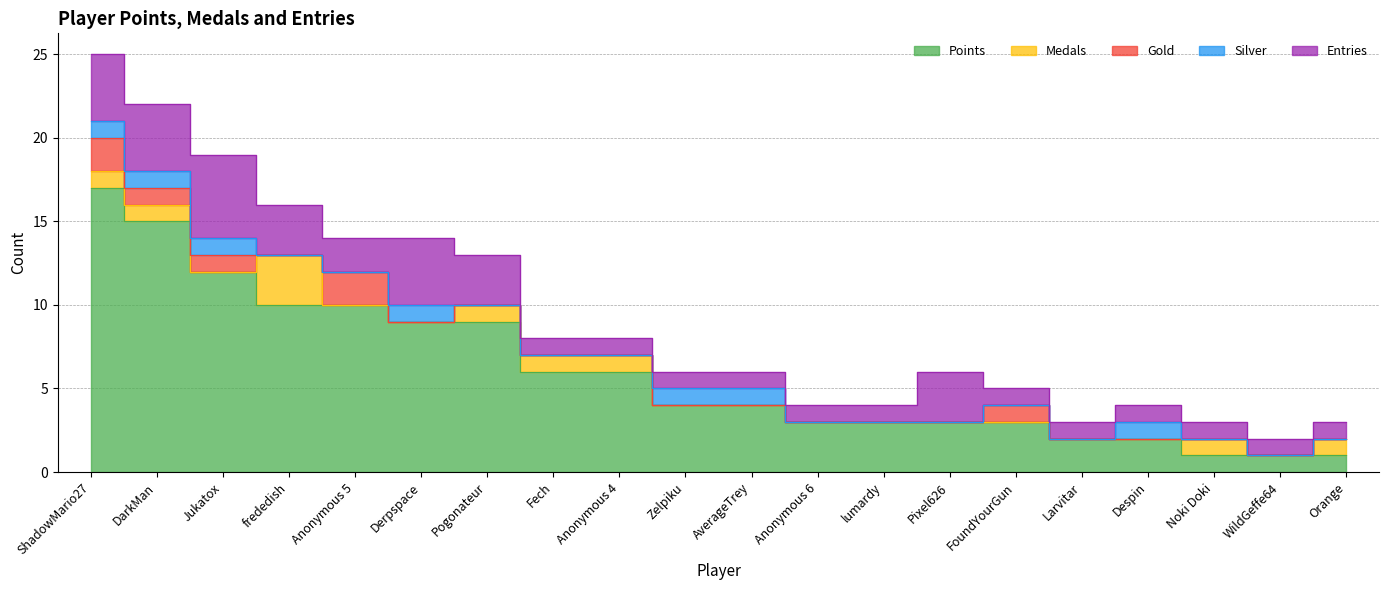

What is the difference between the maximum and minimum values in the Points series?

16